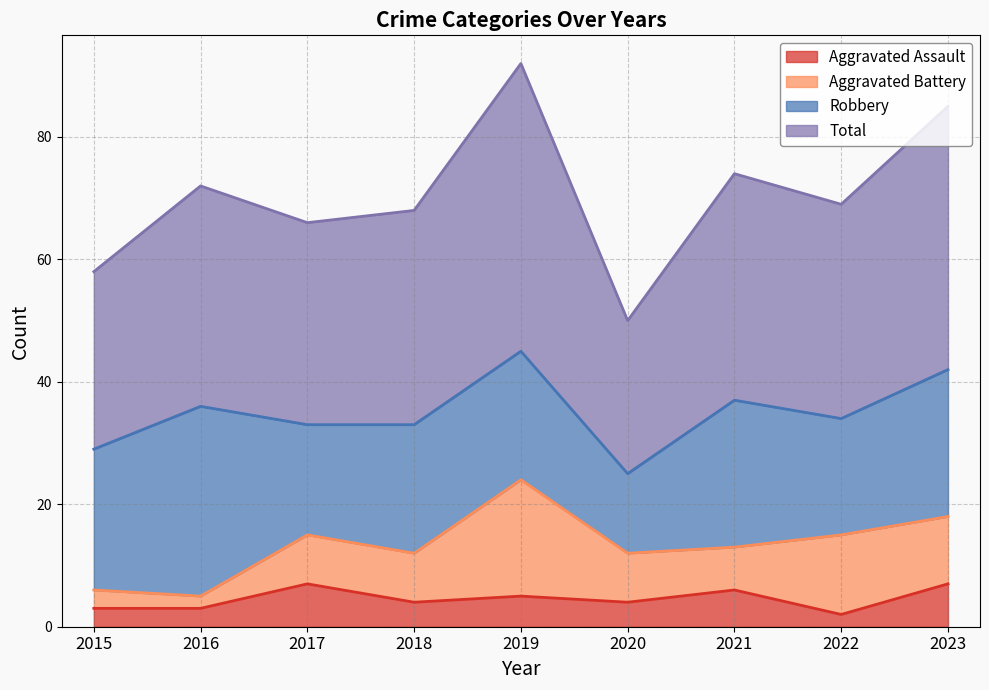

Which series has the largest range (max minus min)?

Total